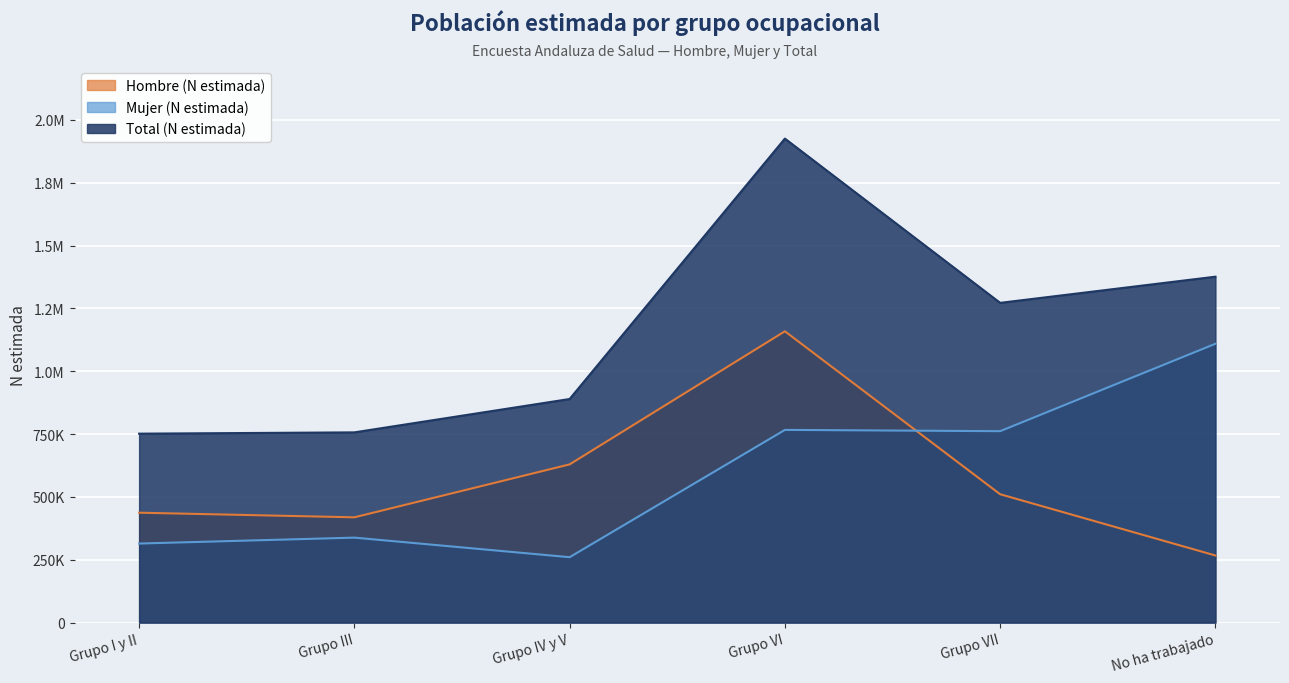

List the series in order of their peak value, lowest first.

Mujer (N estimada), Hombre (N estimada), Total (N estimada)